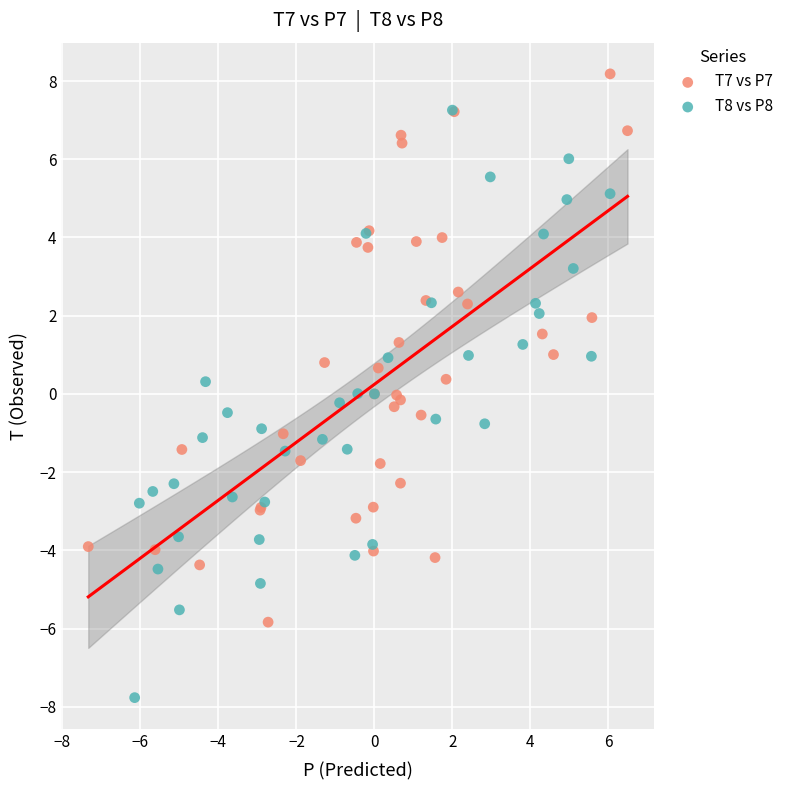

Which series contains the highest Y value?

T7 vs P7